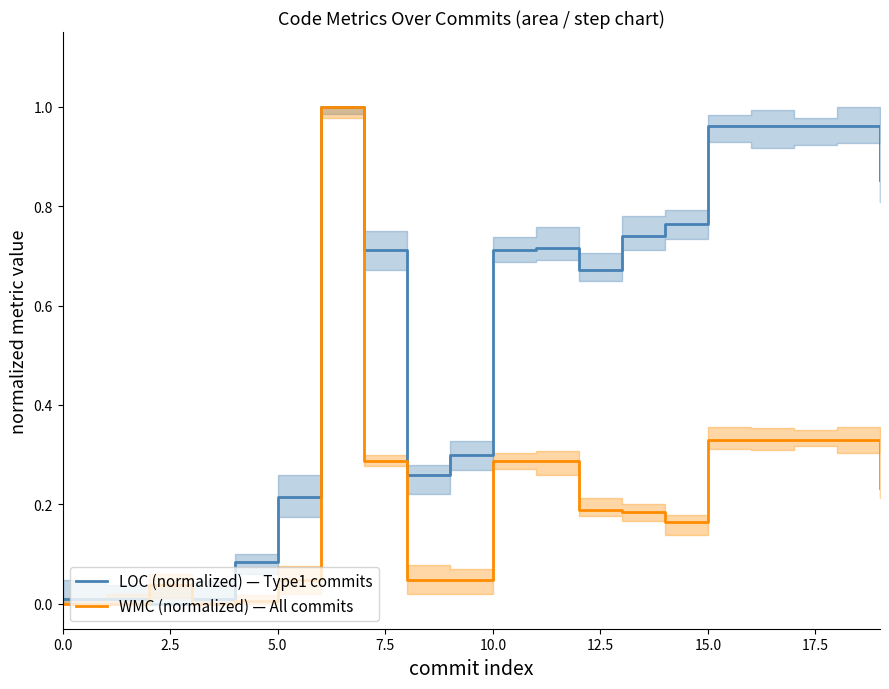

Which series changed the most between 5.0 and 16?

LOC (normalized) — Type1 commits